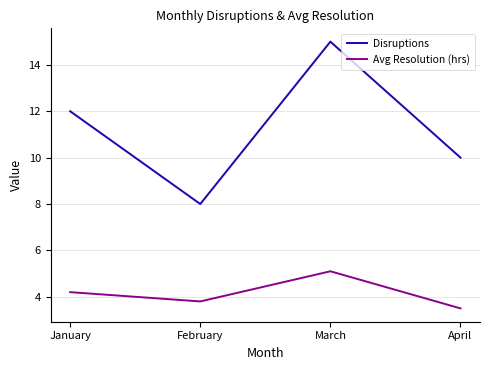

Which series has the largest range (max minus min)?

Disruptions